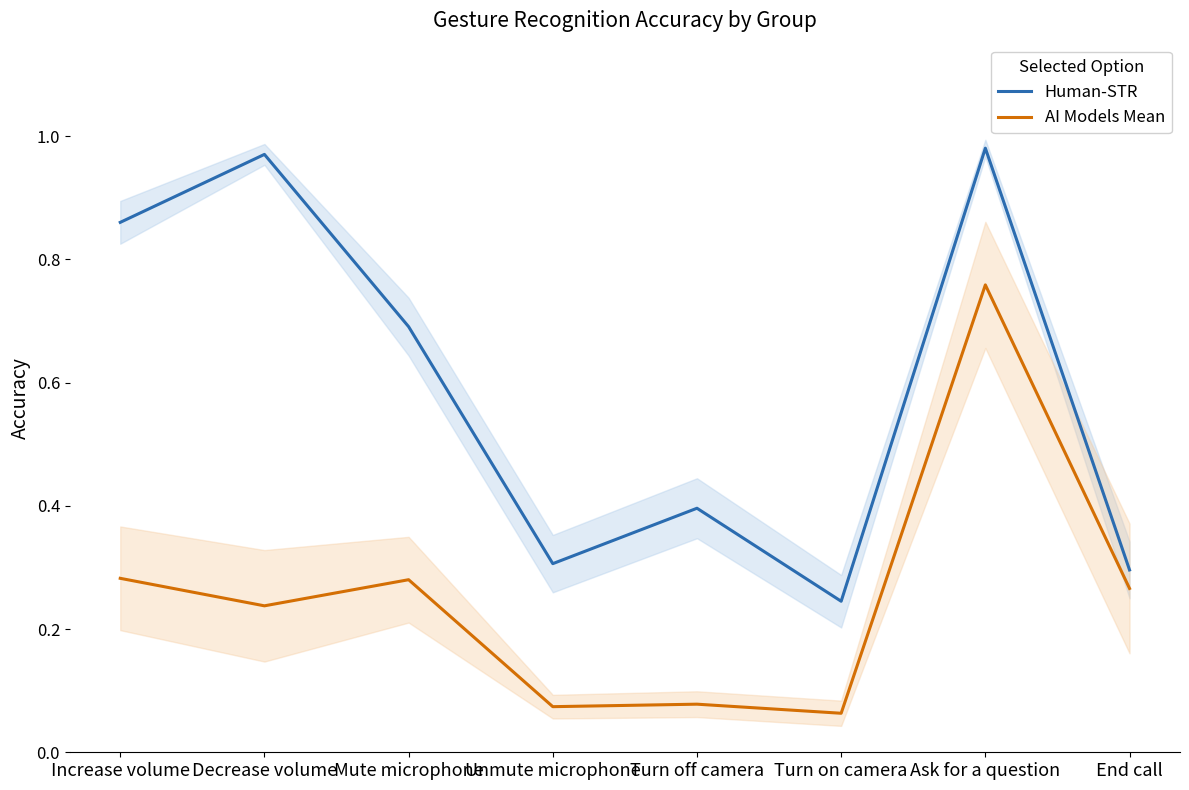

Which category has the lowest value in the AI Models Mean series?

Turn on camera